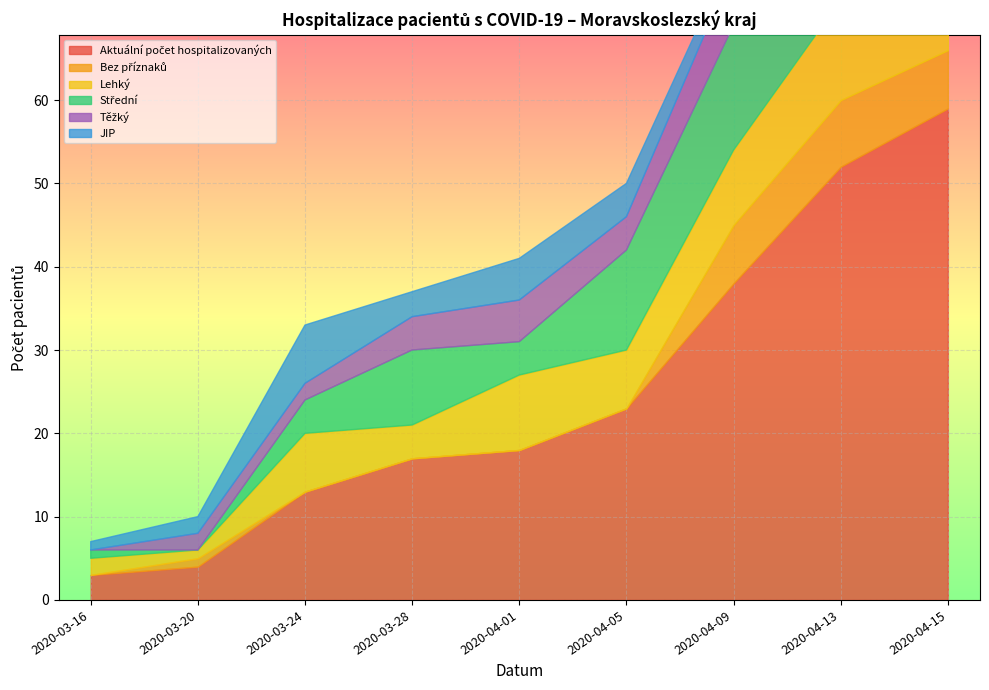

Which series has the largest total across all categories?

Aktuální počet hospitalizovaných